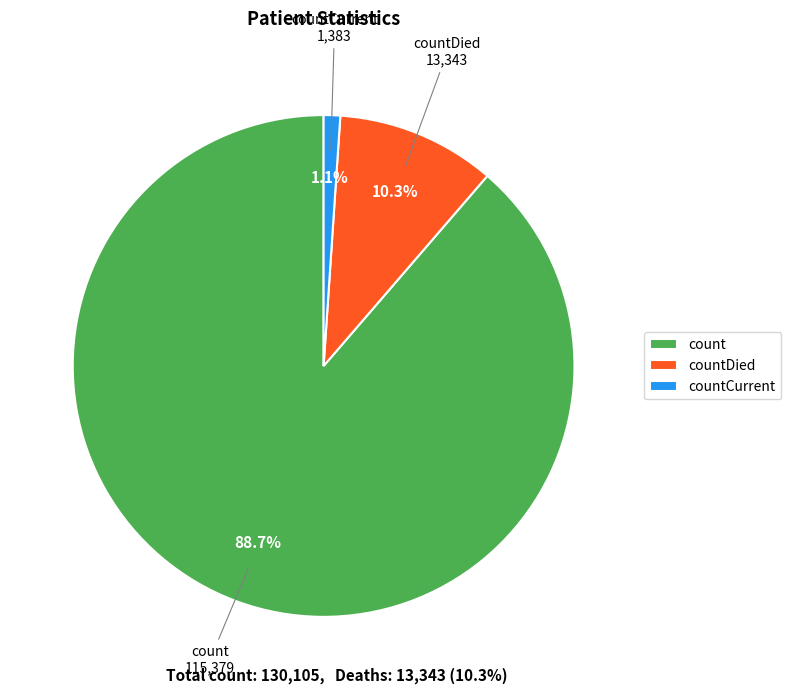

Which has a higher value, countCurrent or countDied?

countDied